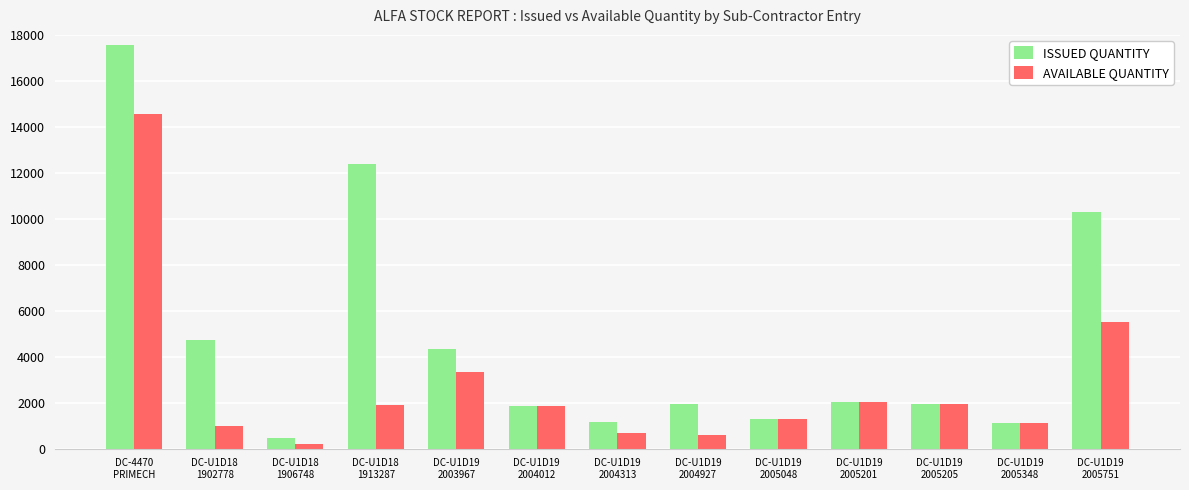

What is the maximum value shown in the chart?

17547